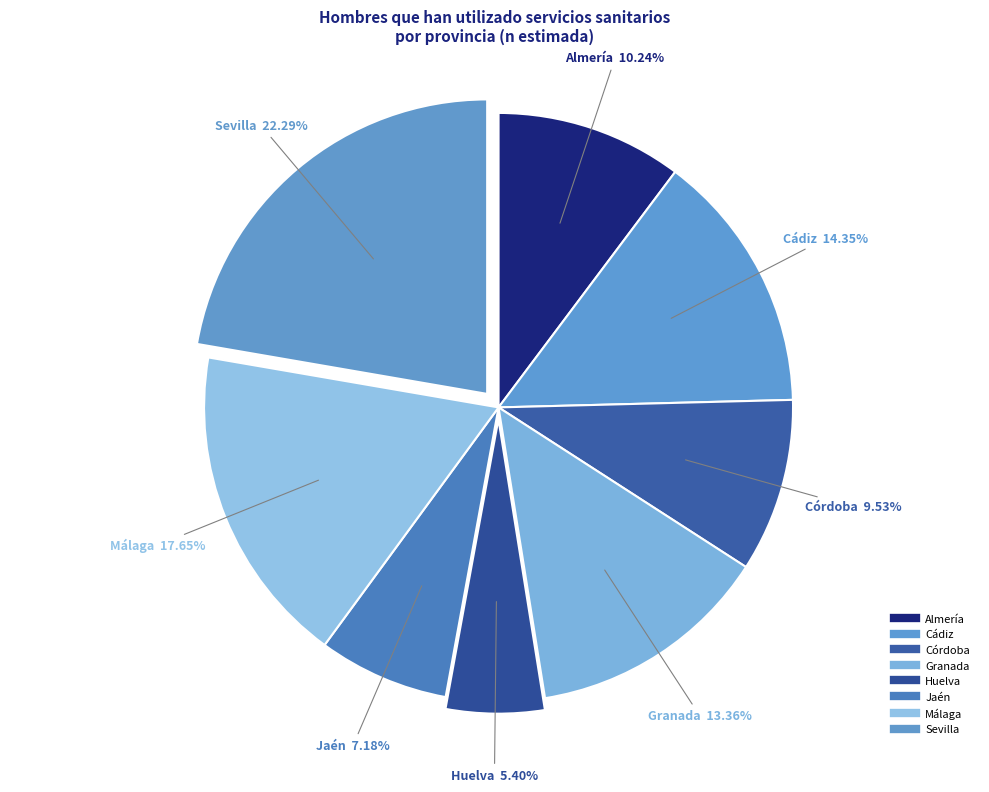

To the nearest percent, what is the difference between the largest and smallest slice percentages?

17%